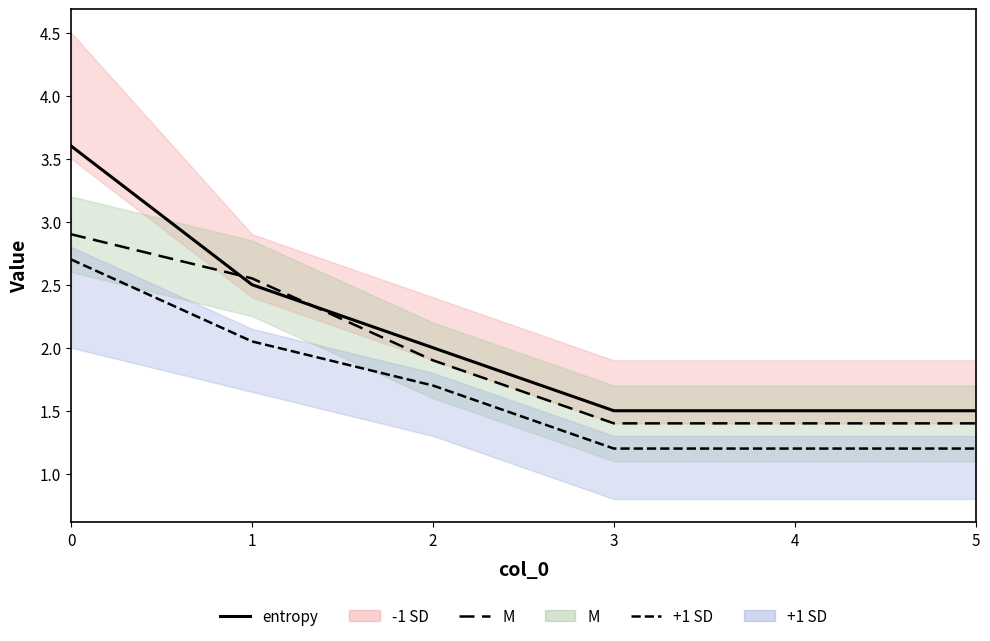

Reading left to right, what are all the values shown in this chart?

entropy: 0=3.6	1=2.5	2=2.0	3=1.5	4=1.5	5=1.5
M_line: 0=2.9	1=2.5	2=1.9	3=1.4	4=1.4	5=1.4
+1 SD line: 0=2.7	1=2.1	2=1.7	3=1.2	4=1.2	5=1.2